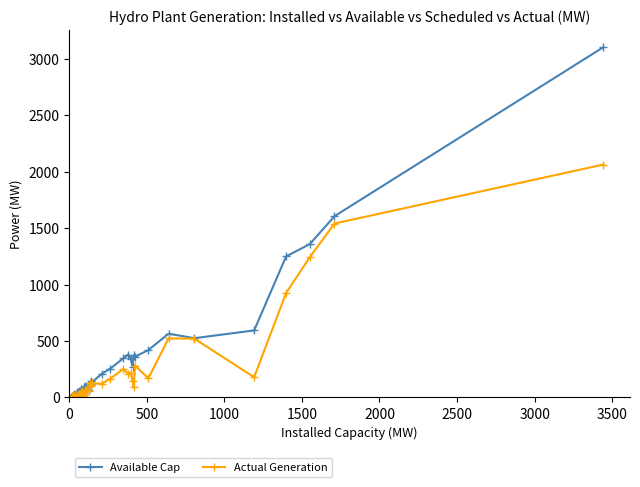

What is the sum of all Available Cap values?

13410.0